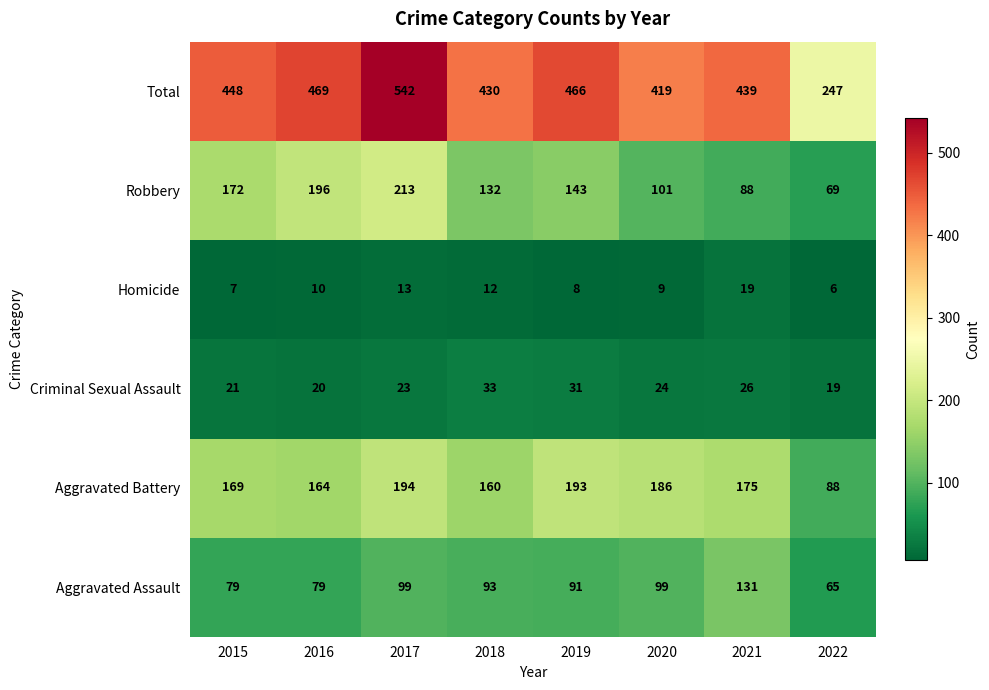

Which series has the widest spread of values?

Total